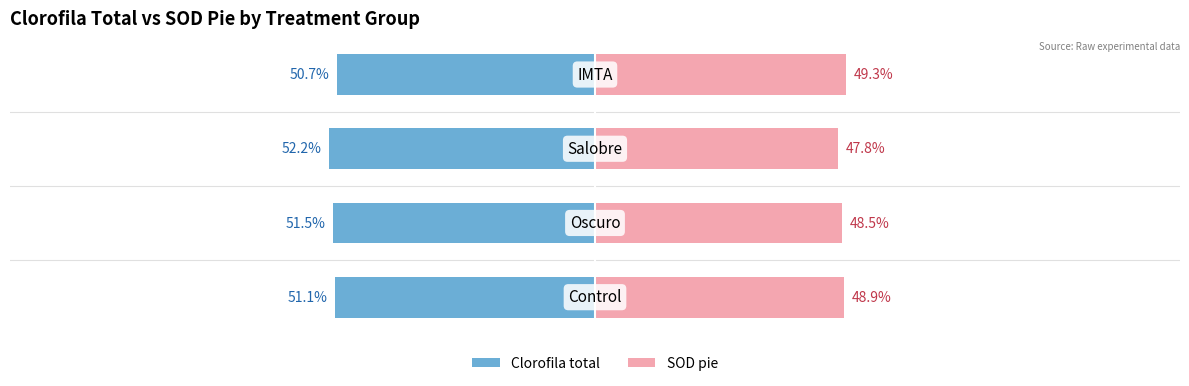

At how many categories does at least one series exceed 18?

4